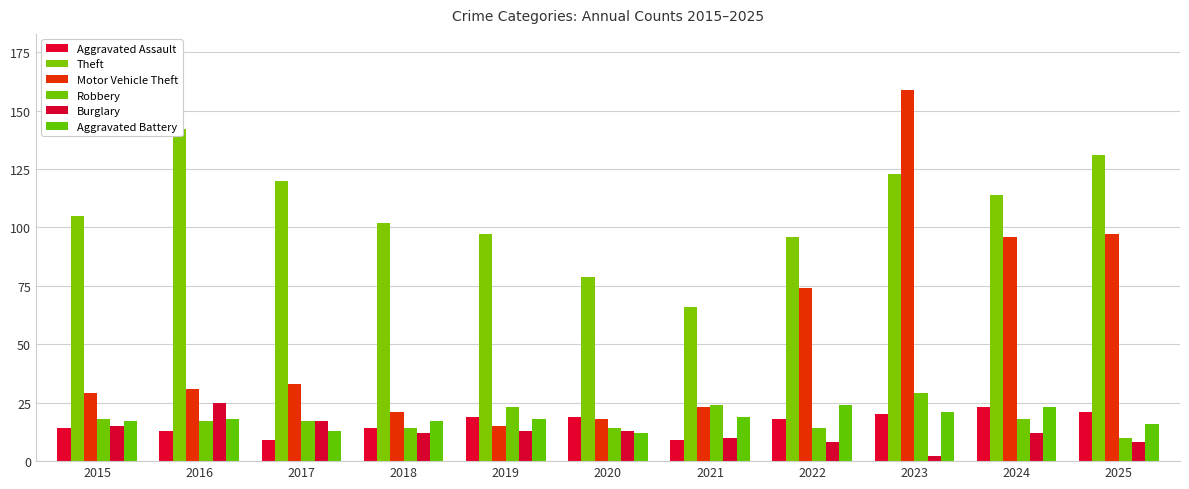

What is the total value across all series at 2022?

234